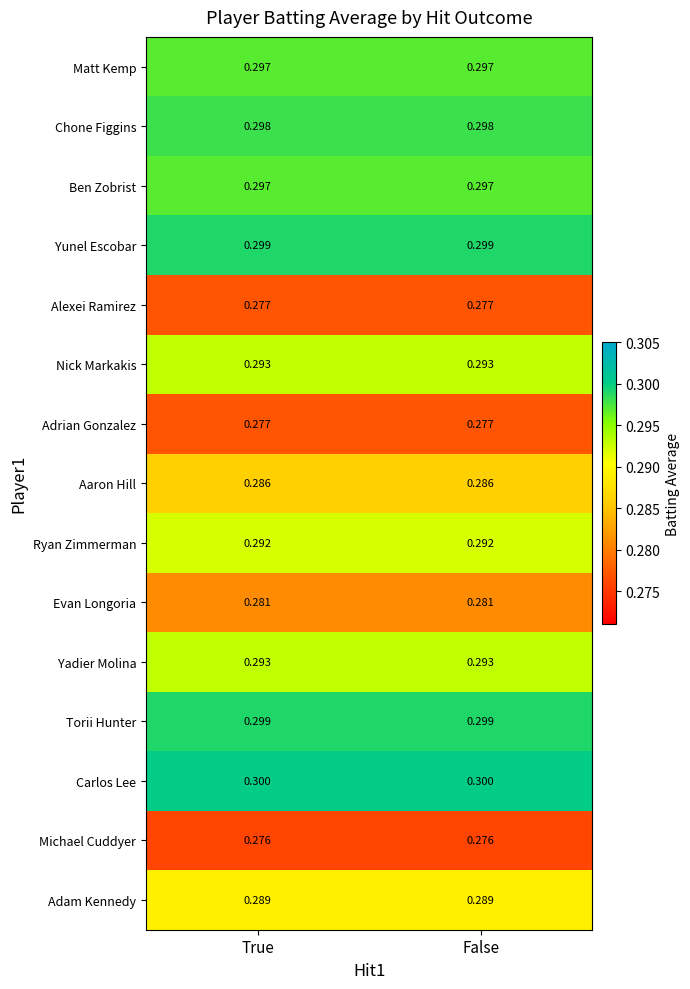

Is the value of Adrian Gonzalez at False greater than the value of Adam Kennedy at False?

No